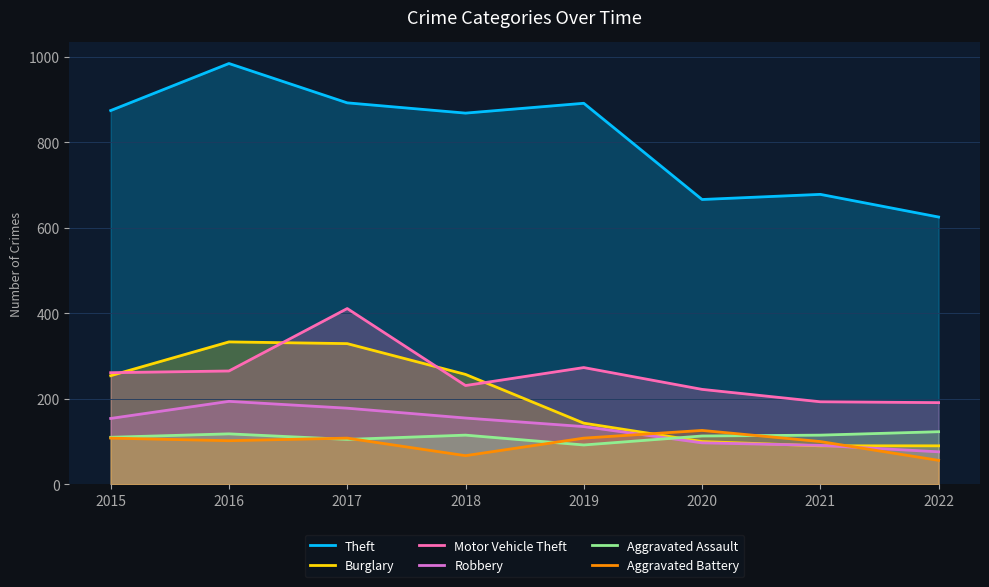

Rank the series by their maximum value, from lowest to highest.

Aggravated Assault, Aggravated Battery, Robbery, Burglary, Motor Vehicle Theft, Theft